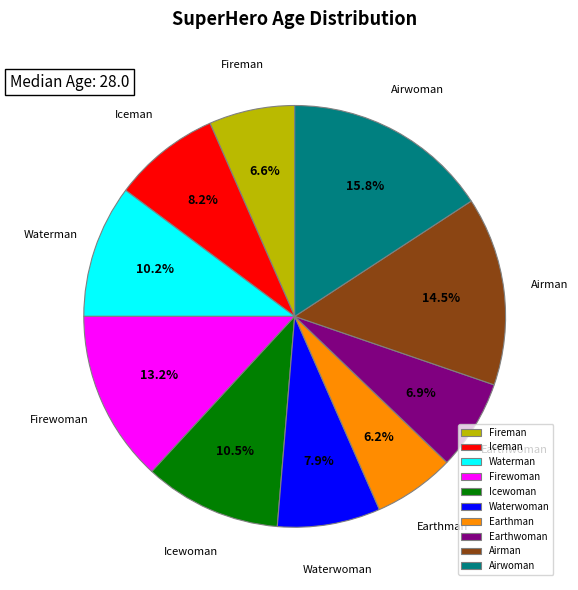

What is the ratio of the value at Airman to the value at Firewoman?

1.1